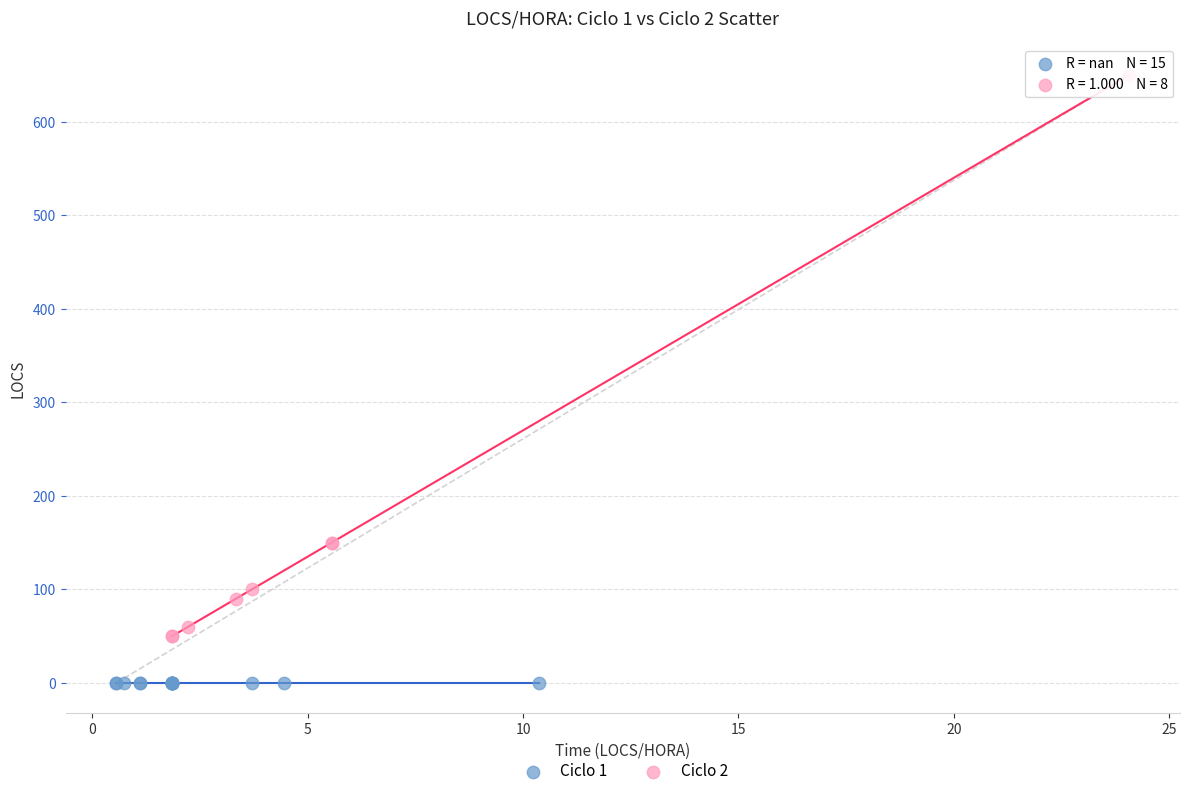

Which series reaches the minimum Y coordinate?

Ciclo 1